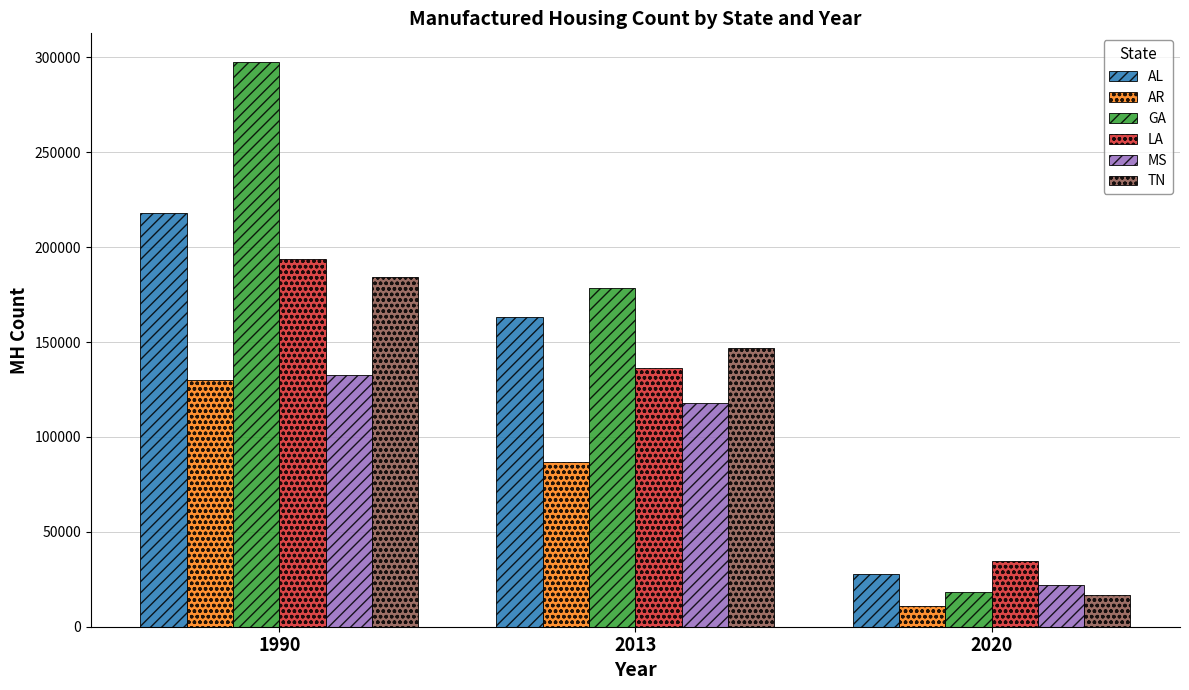

At which category is the sum across all series the highest?

1990